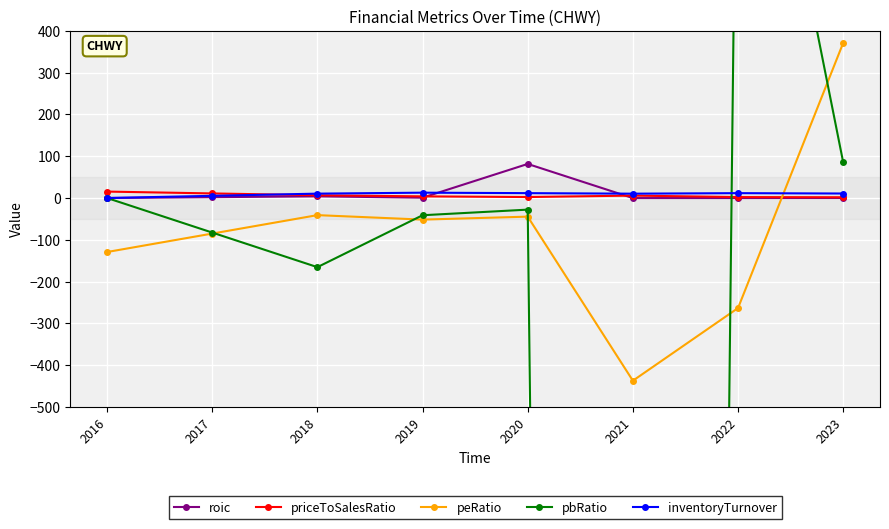

What is the sum of all peRatio values?

-680.7